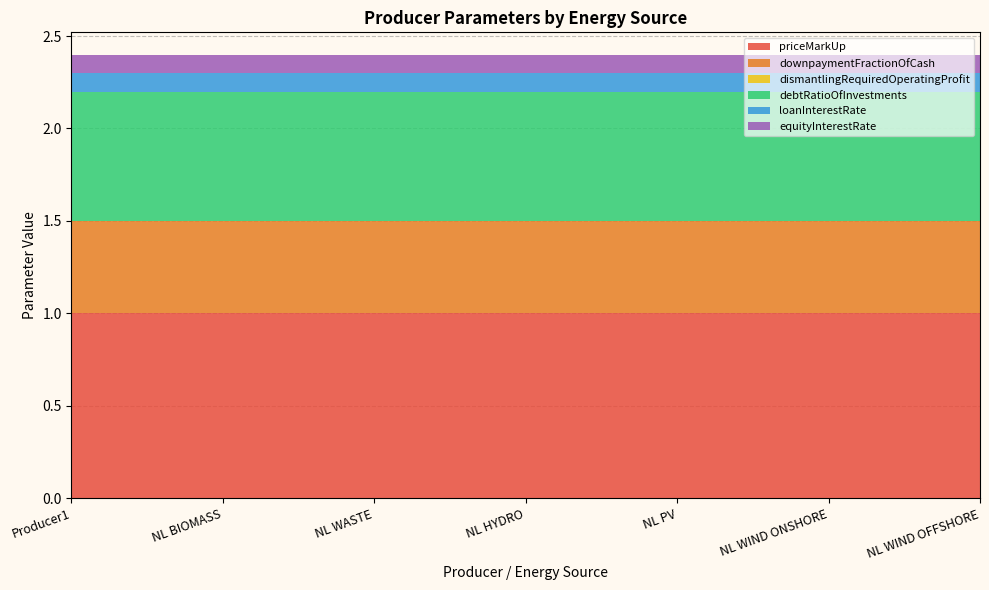

Reading right to left, what are all the values shown in this chart?

priceMarkUp: 1.0	1.0	1.0	1.0	1.0	1.0	1.0
downpaymentFractionOfCash: 0.5	0.5	0.5	0.5	0.5	0.5	0.5
dismantlingRequiredOperatingProfit: 0.0	0.0	0.0	0.0	0.0	0.0	0.0
debtRatioOfInvestments: 0.7	0.7	0.7	0.7	0.7	0.7	0.7
loanInterestRate: 0.1	0.1	0.1	0.1	0.1	0.1	0.1
equityInterestRate: 0.1	0.1	0.1	0.1	0.1	0.1	0.1